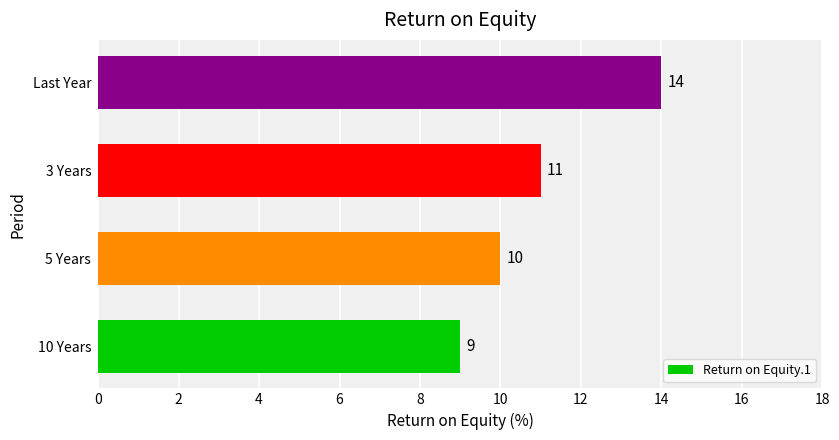

What is the average value?

11